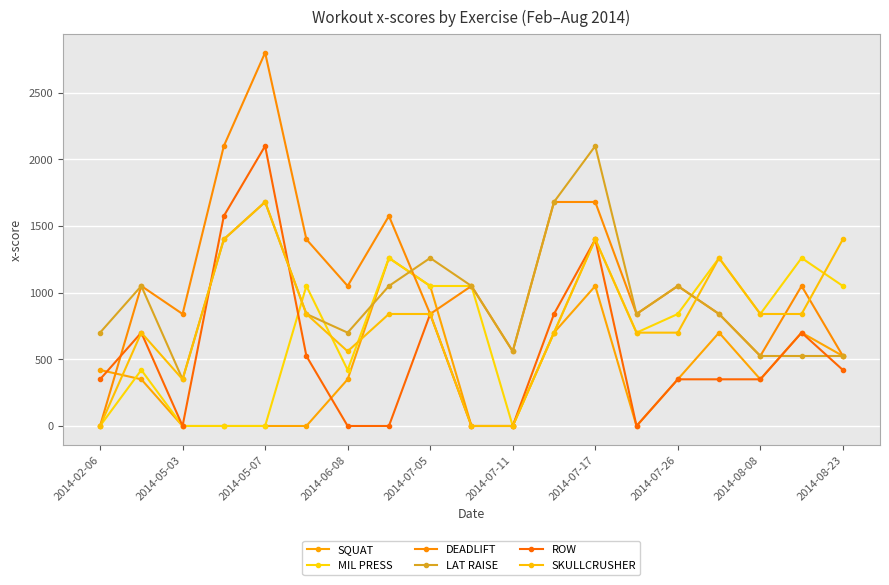

Reading right to left, what are all the values shown in this chart?

SQUAT: 525	700	350	700	350	0	1050	700	0	0	1050	1260	350	0	0	0	0	350	420
MIL PRESS: 1050	1260	840	1260	840	700	1400	700	0	1050	1050	1260	420	1050	0	0	0	420	0
DEADLIFT: 525	1050	525	840	1050	840	1680	1680	560	1050	840	1575	1050	1400	2800	2100	840	1050	0
LAT RAISE: 525	525	525	840	1050	840	2100	1680	560	1050	1260	1050	700	840	1680	1400	350	1050	700
ROW: 420	700	350	350	350	0	1400	840	0	0	840	0	0	525	2100	1575	0	700	350
SKULLCRUSHER: 1400	840	840	1260	700	700	1400	700	0	0	840	840	560	840	1680	1400	350	700	0